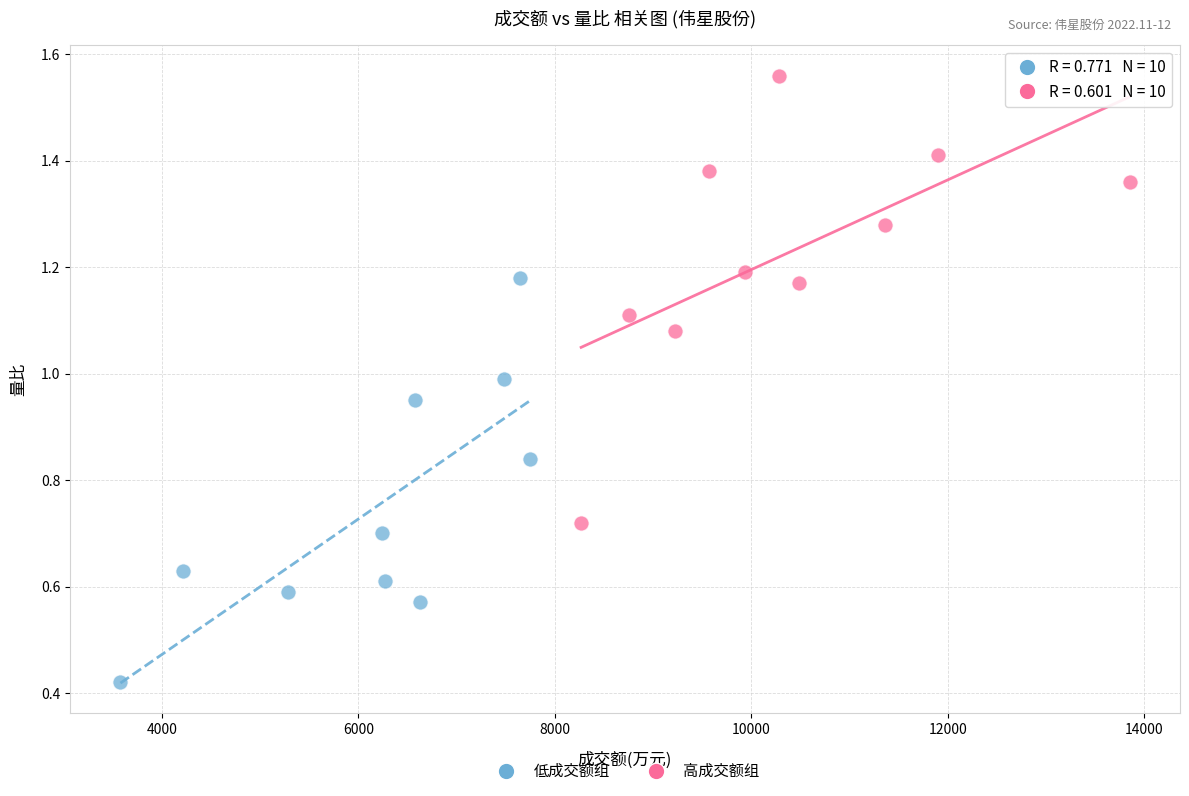

Which series has the widest spread of Y values?

高成交额组